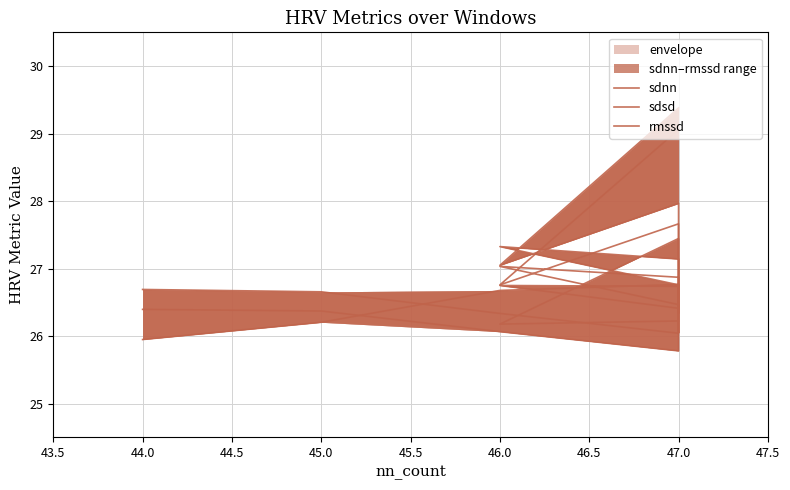

Is it true that rmssd equals 26.4 at 45.0?

True